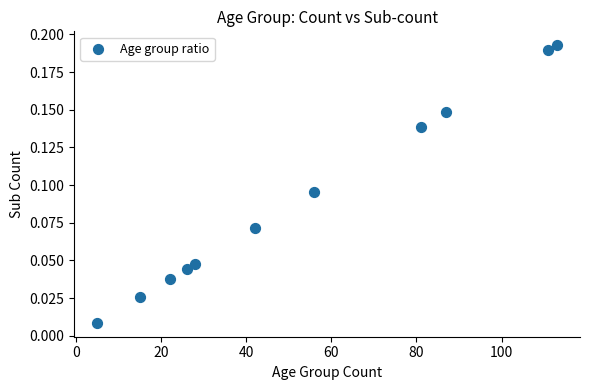

What is the average X value?

53.3